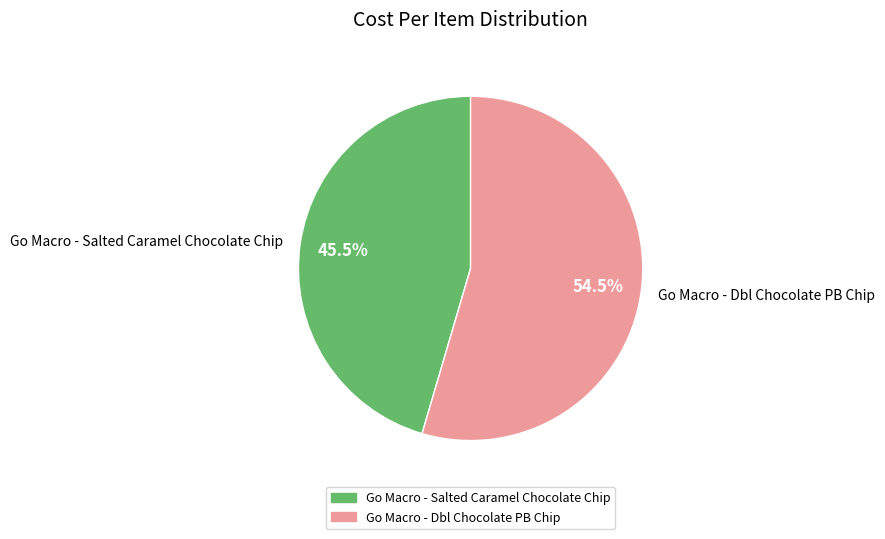

Which slice is the smallest?

Go Macro - Salted Caramel Chocolate Chip